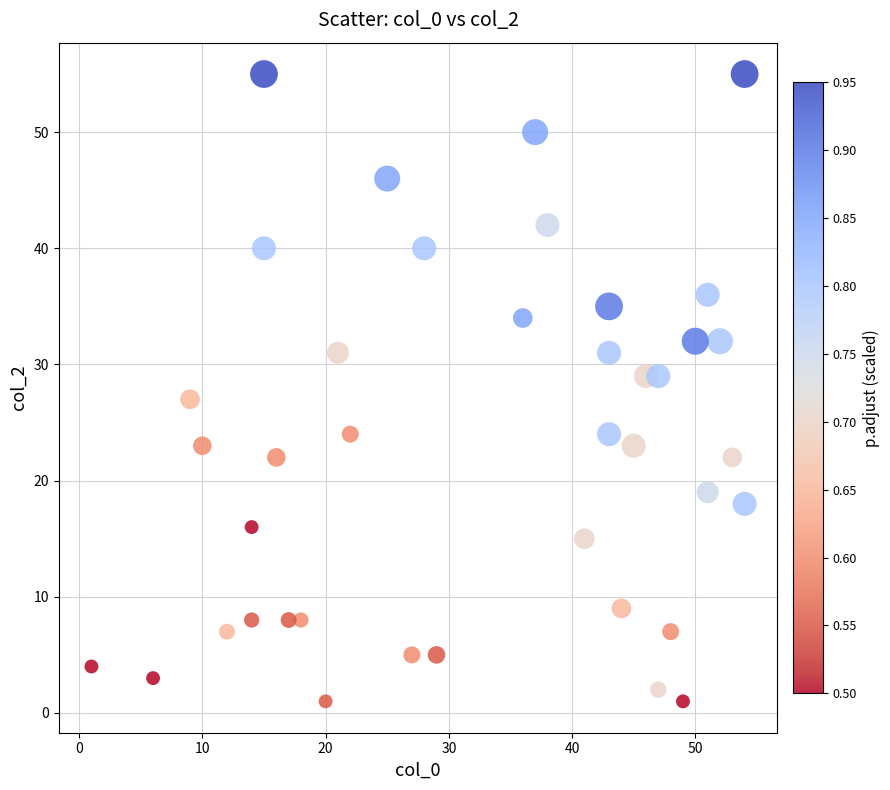

What is the range of Y values (max minus min)?

54